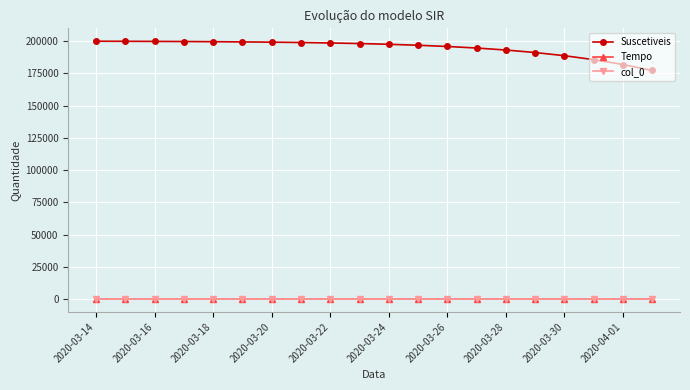

What is the greatest value displayed?

199848.0